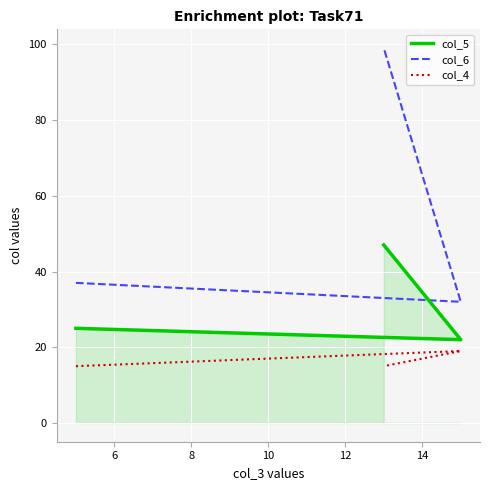

How many distinct data groups are displayed?

3